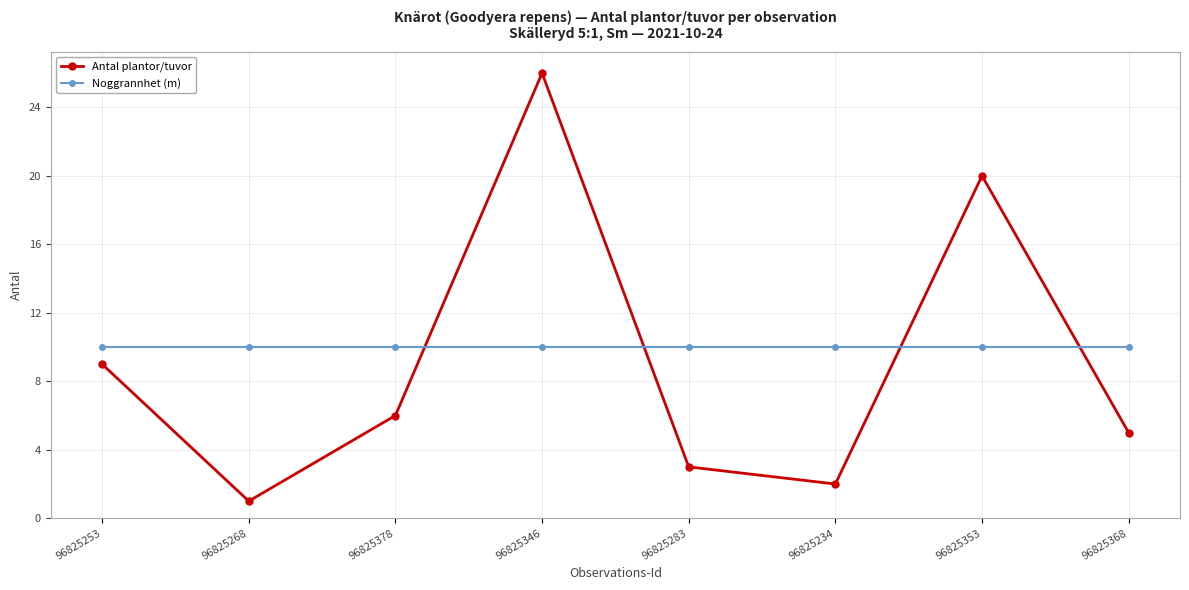

What is the sum of all Antal plantor/tuvor values?

72